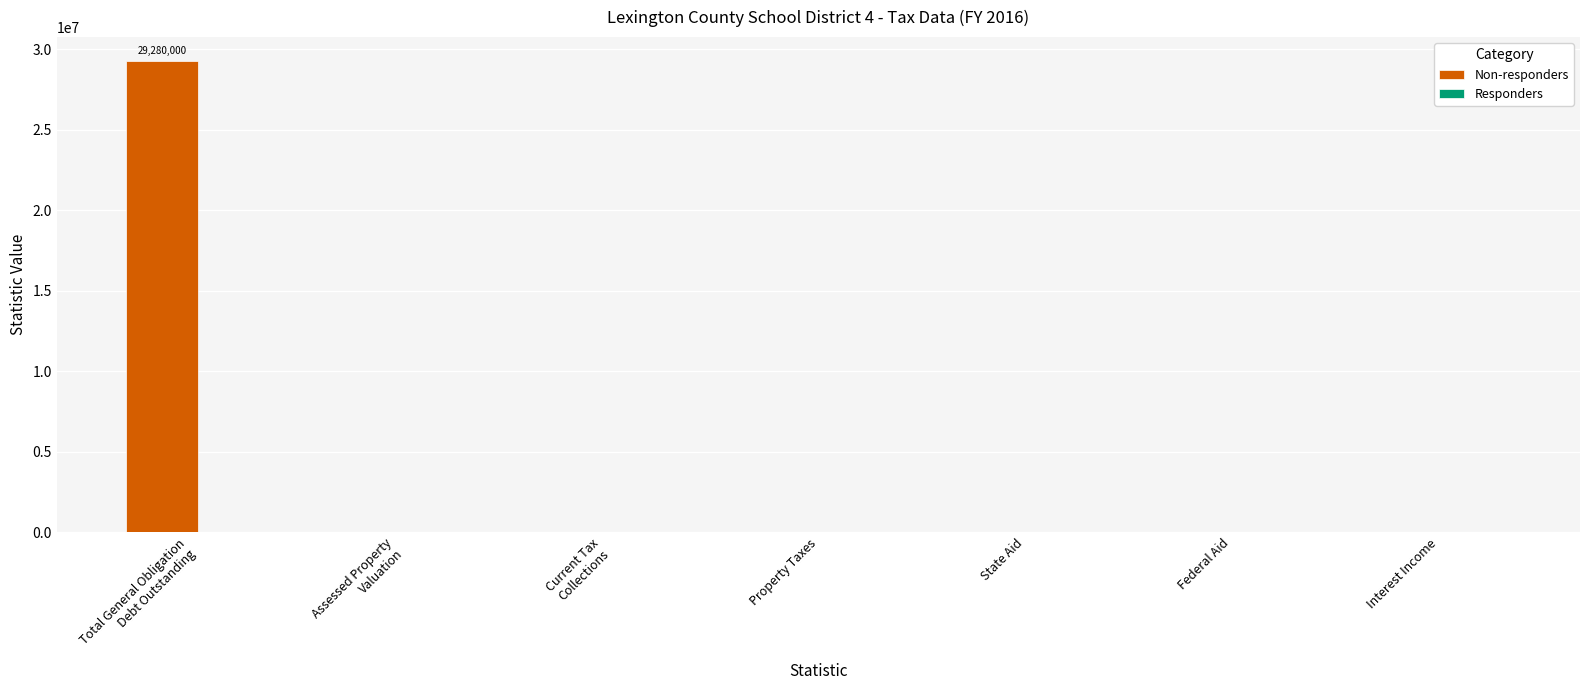

True or false: the data shows 0 at State Aid.

True